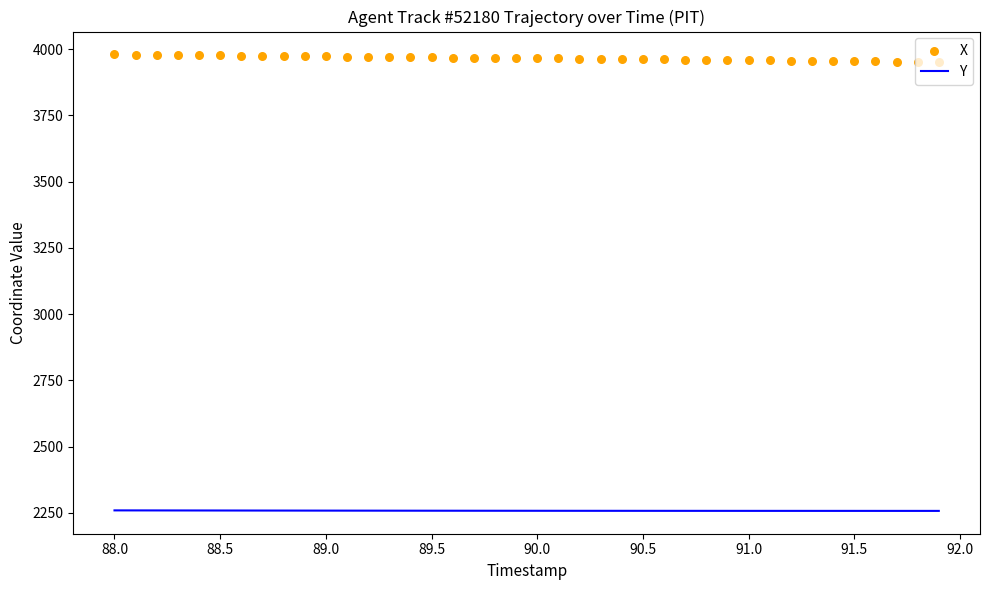

Which series reaches the maximum Y coordinate?

X